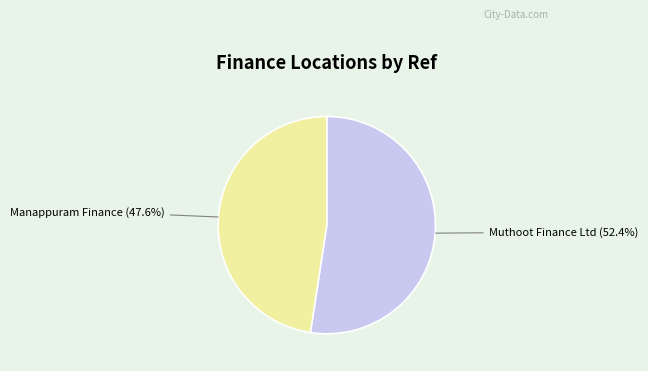

Is there a majority slice in this chart?

Yes